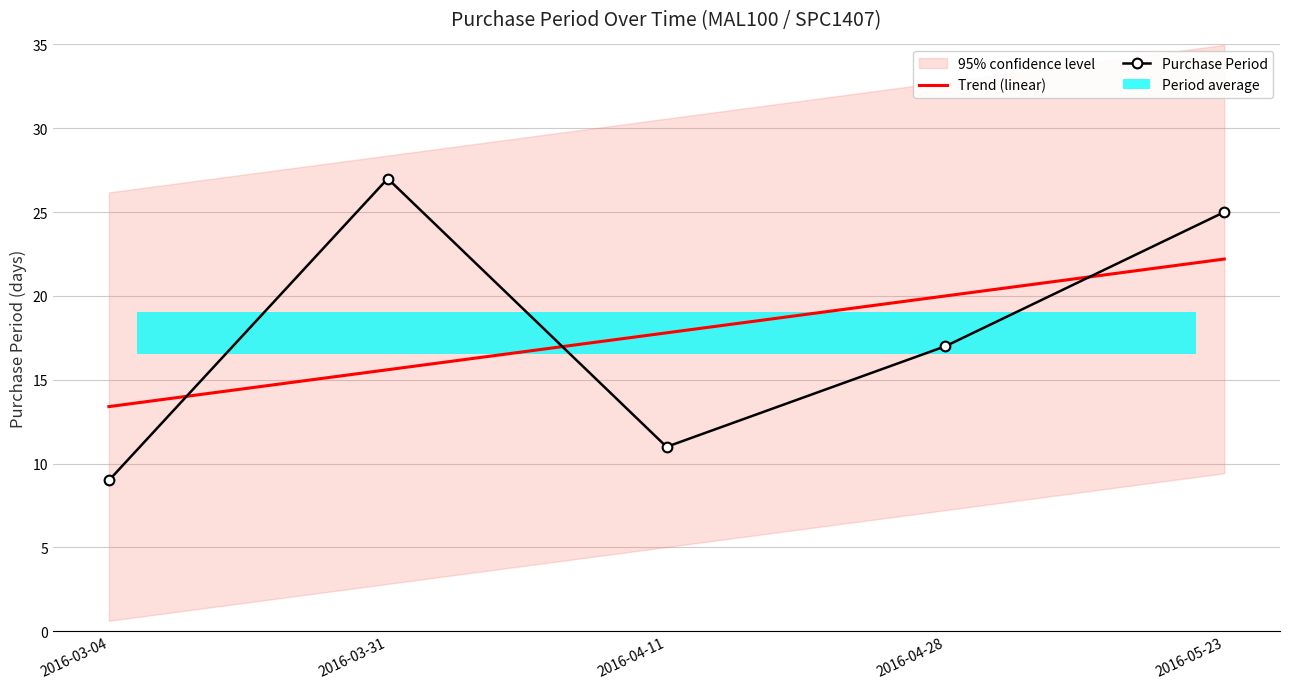

What is the average value of the Trend (linear) series?

17.8